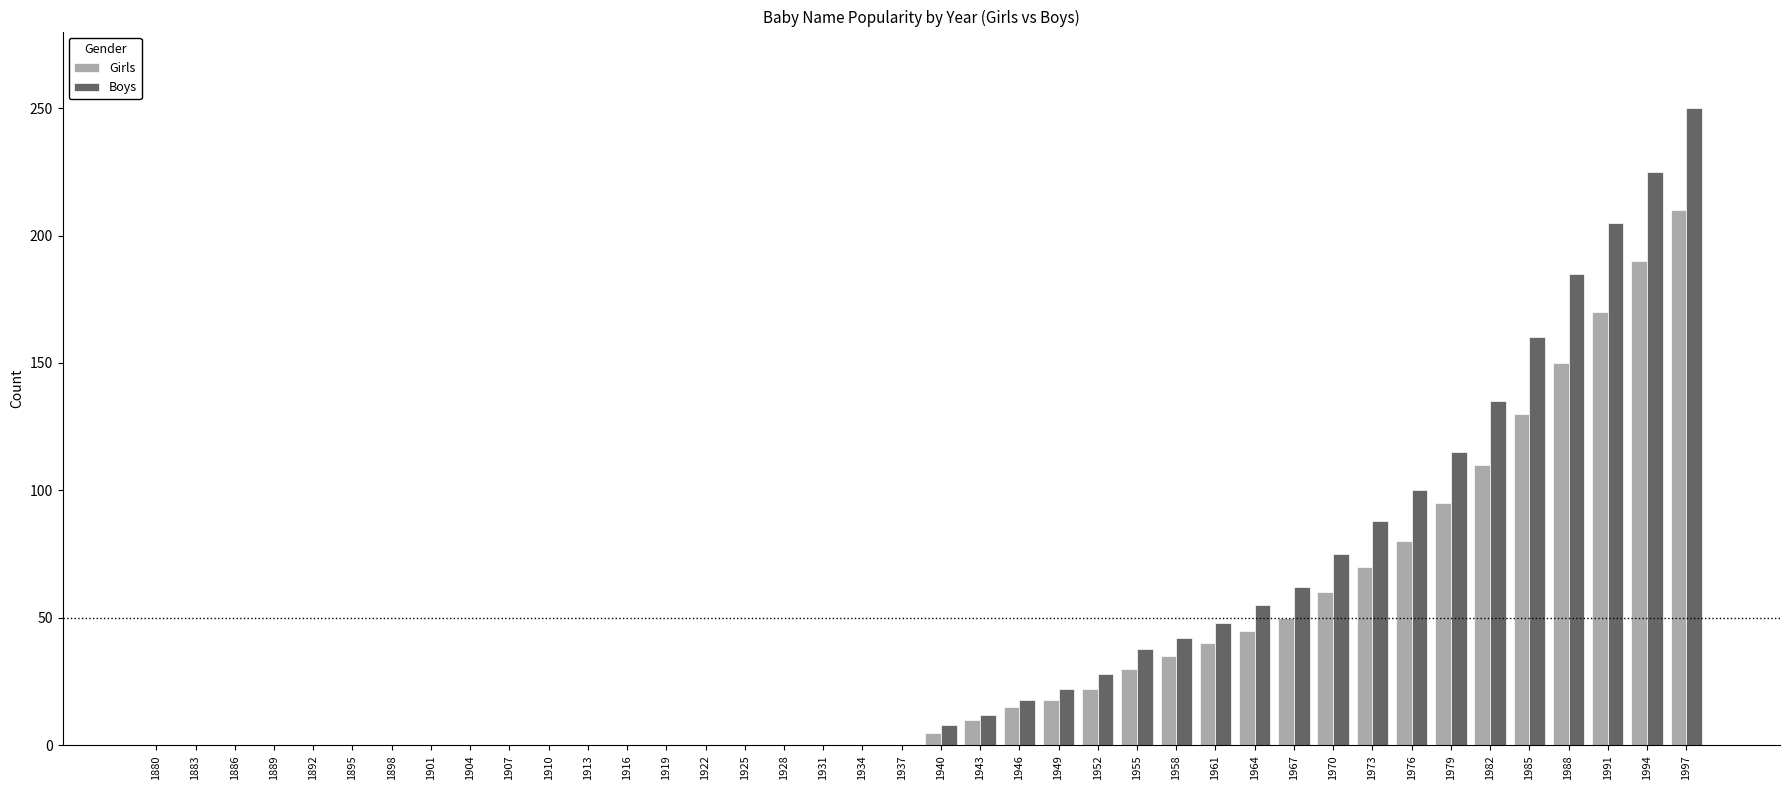

How many groups of bars are there?

40